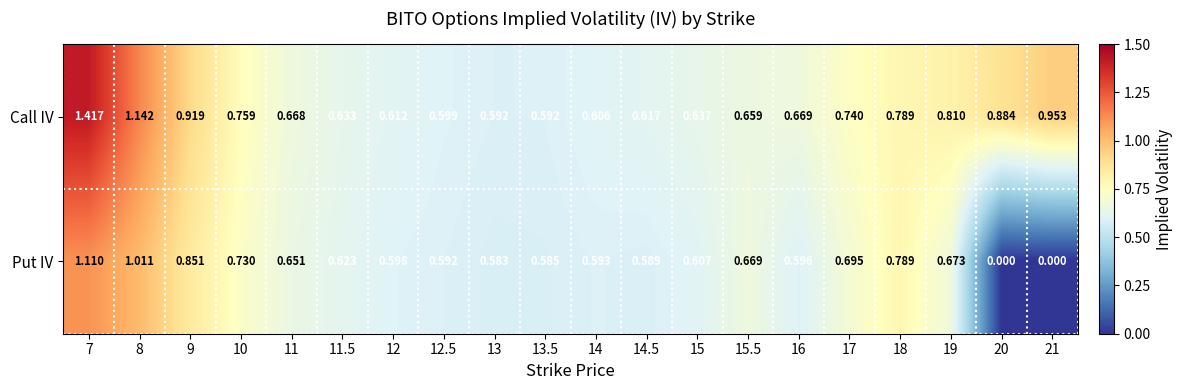

List the series in order of their peak value, lowest first.

Put IV, Call IV